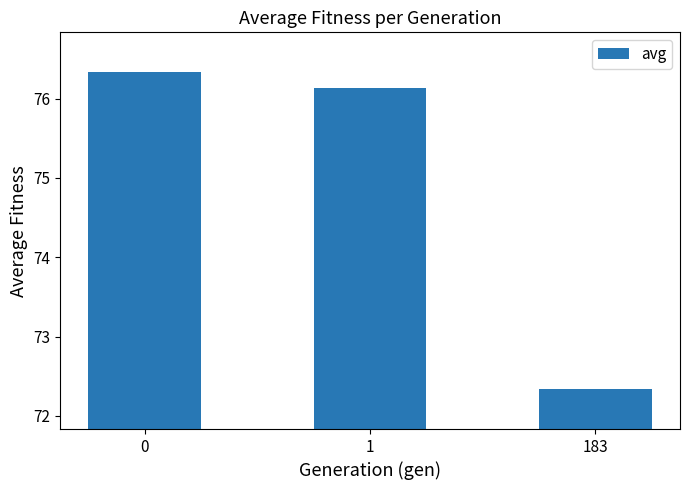

What is the difference between the maximum and minimum values?

4.0